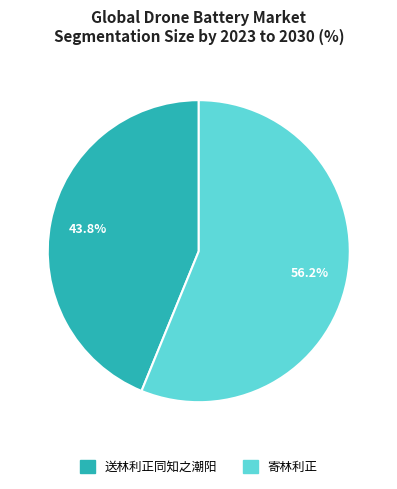

What percentage is the 寄林利正 slice, to the nearest percent?

56%